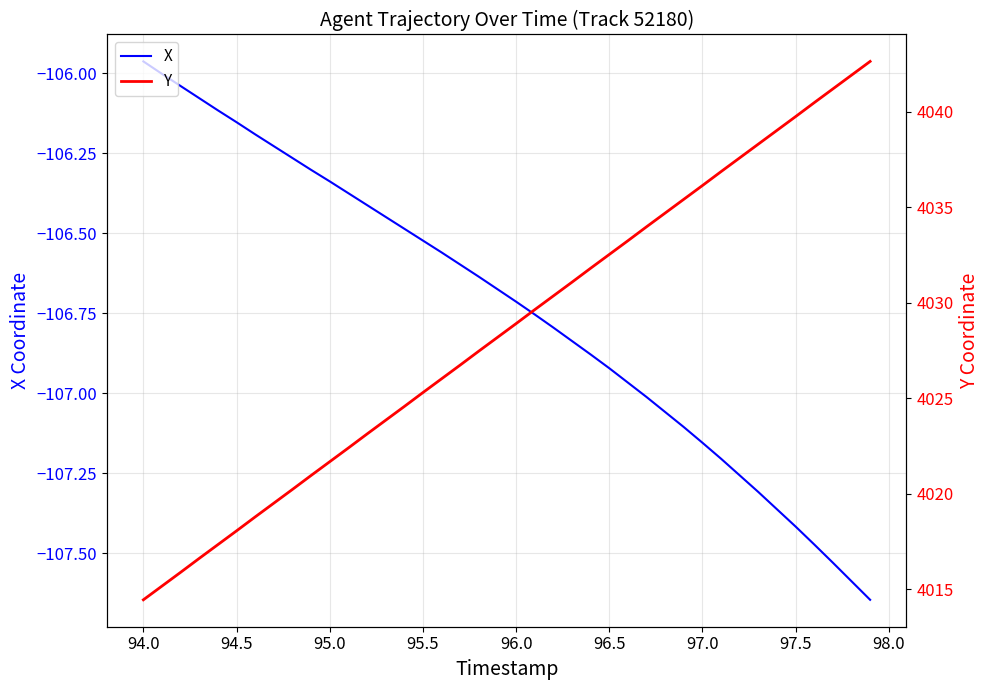

How many data points does each series have?

40